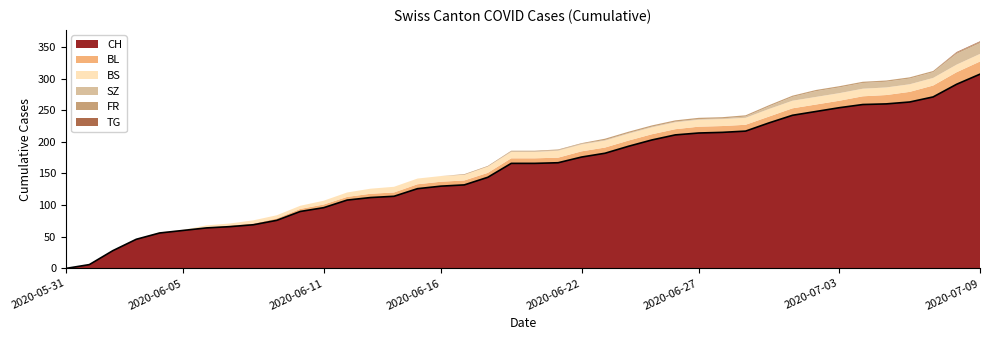

At which label does TG reach its peak?

2020-07-08